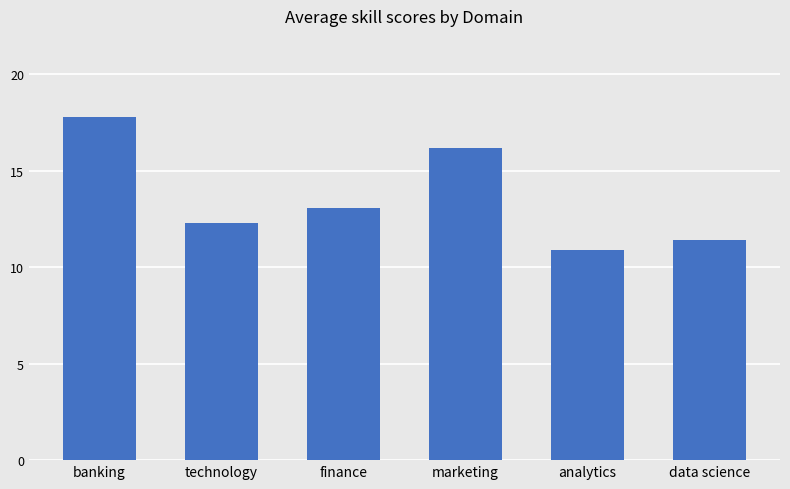

Which category has the lowest value across all series?

analytics